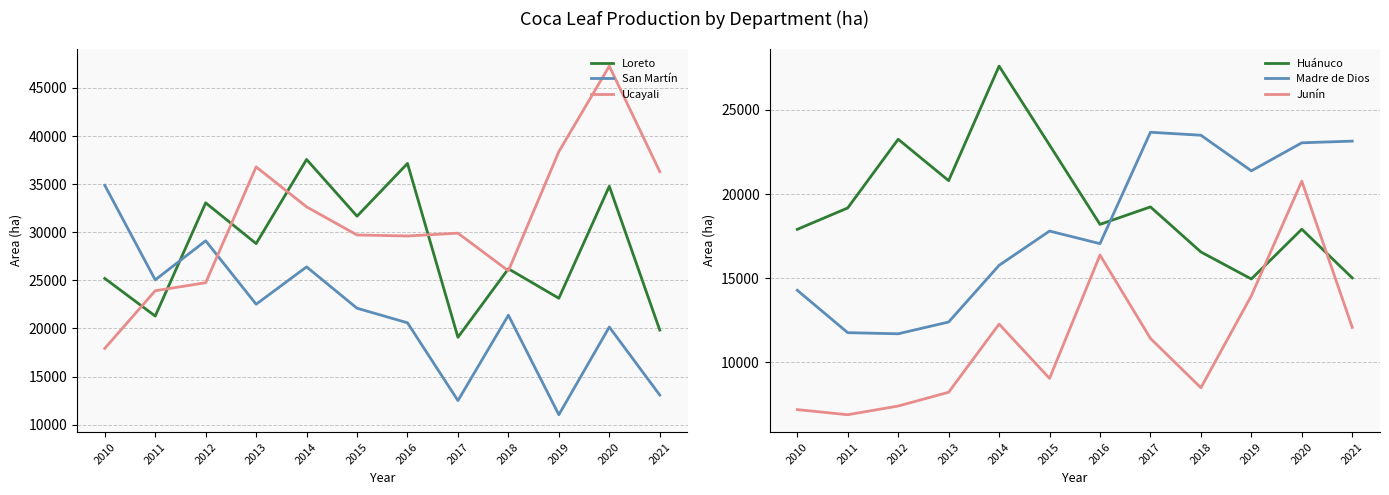

What is the value of the Madre de Dios point at the 10th from the left?

21378.0